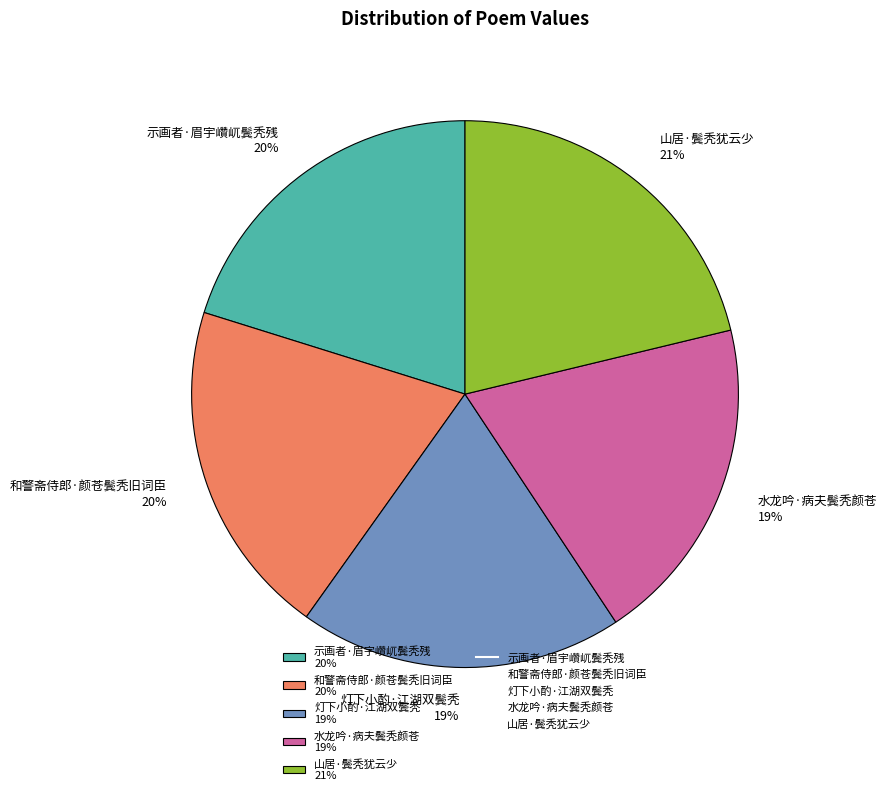

Does 和警斋侍郎·颜苍鬓秃旧词臣 account for over 50% of the chart?

No